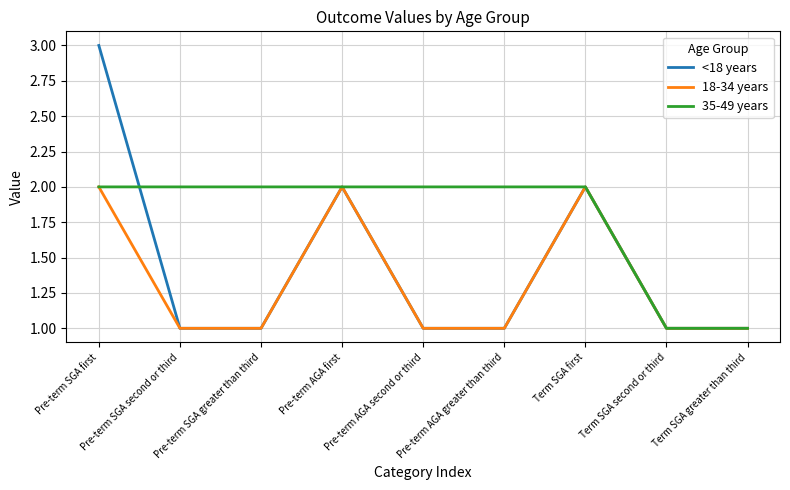

What position from the left is Pre-term SGA second or third?

2